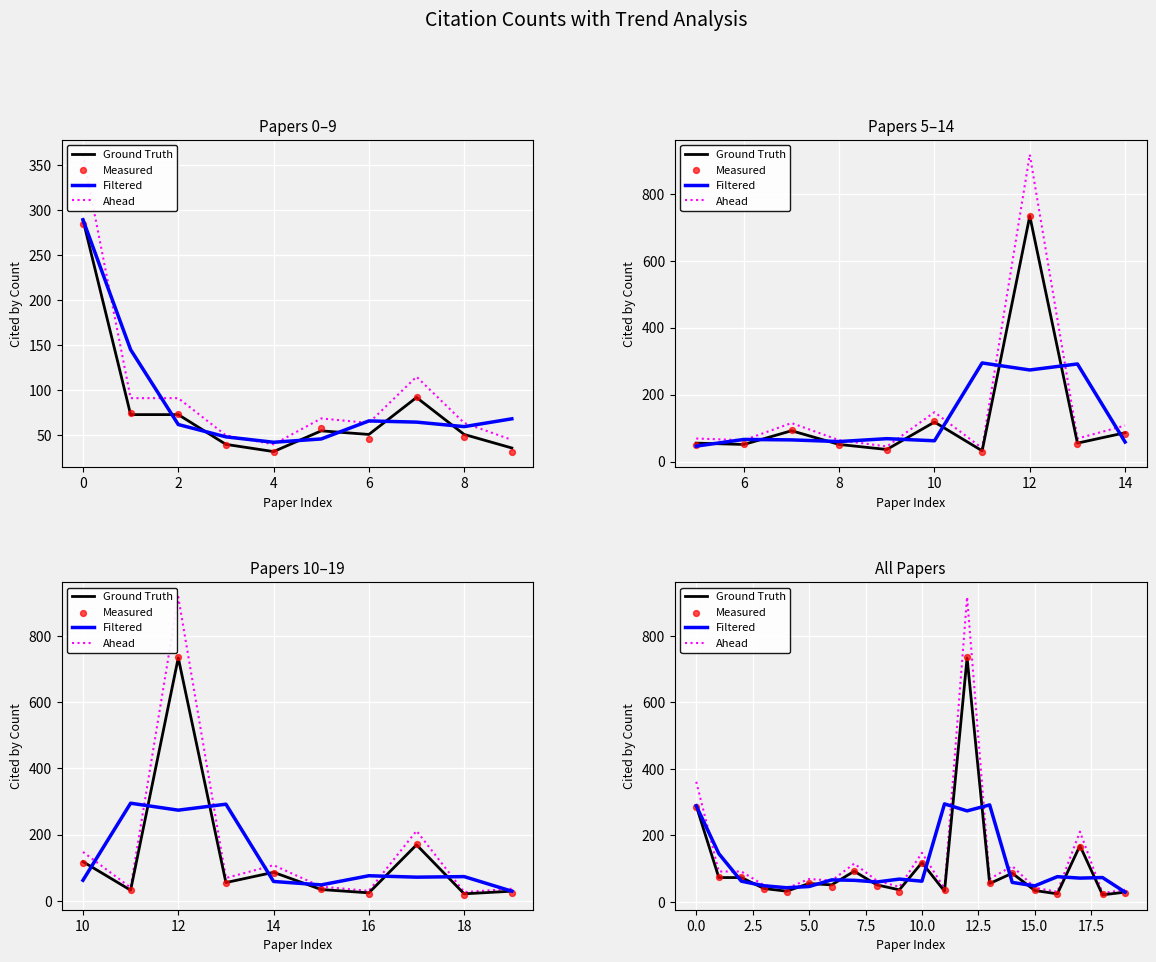

Which series has the largest total across all categories?

Ahead